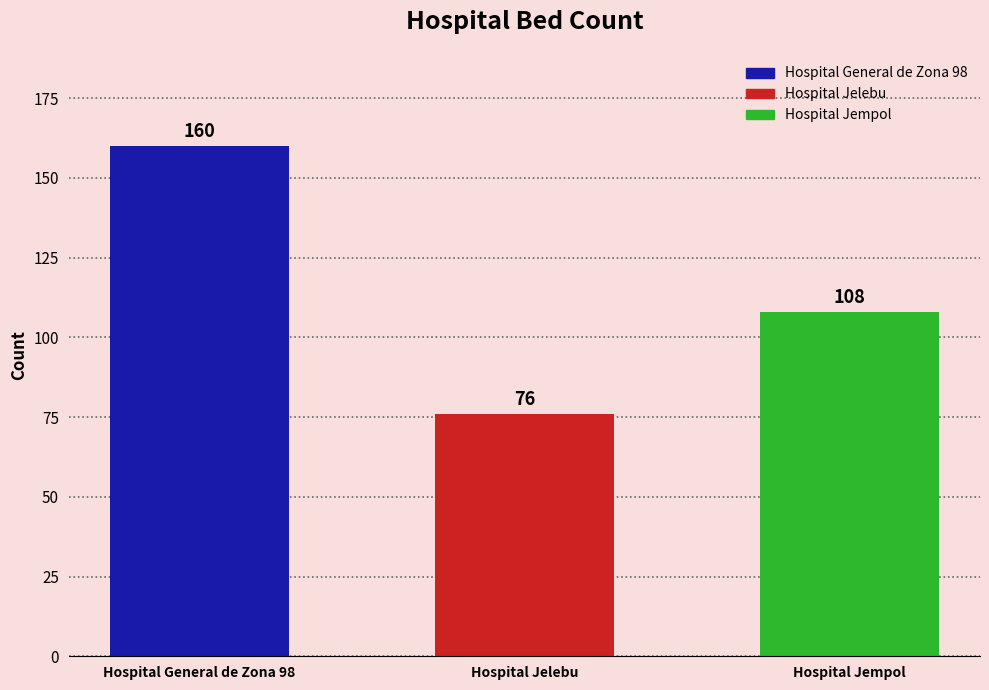

Reading right to left, list all the values displayed in this chart.

108	76	160